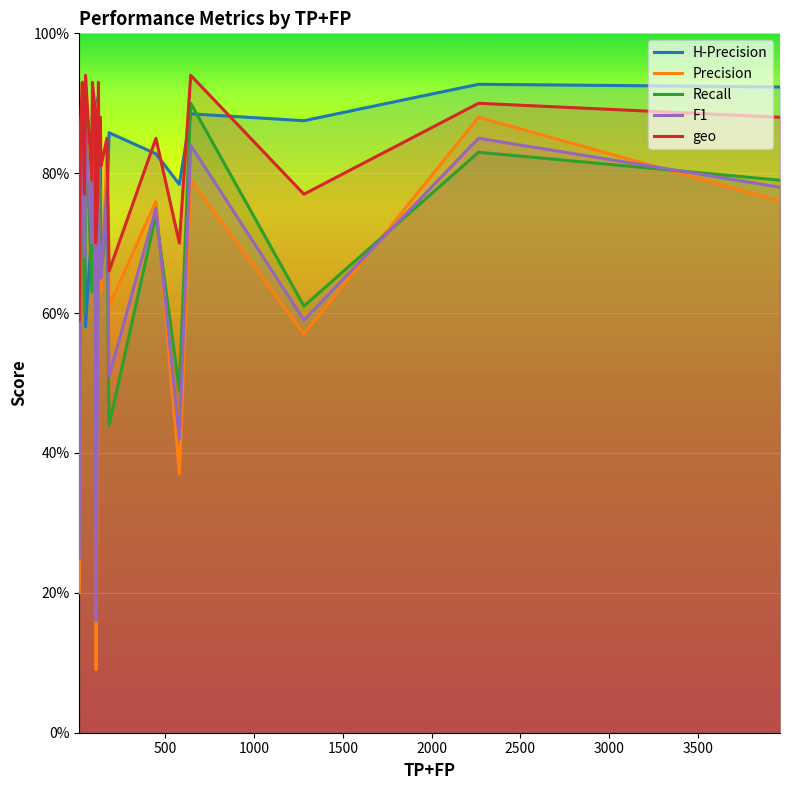

How many intersections are there between F1 and Precision?

8